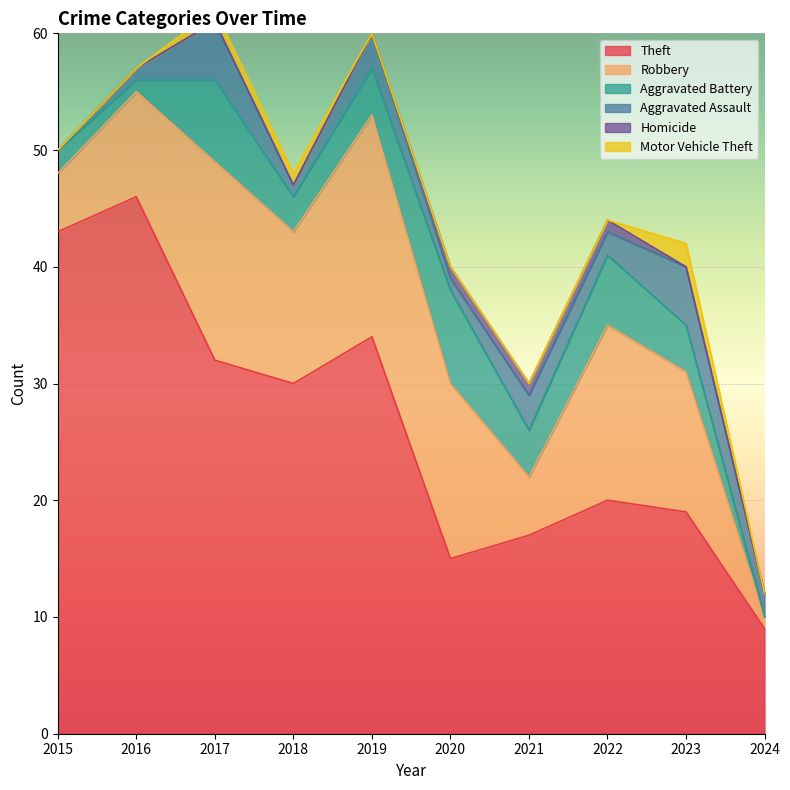

What is the sum of all Aggravated Battery values?

39